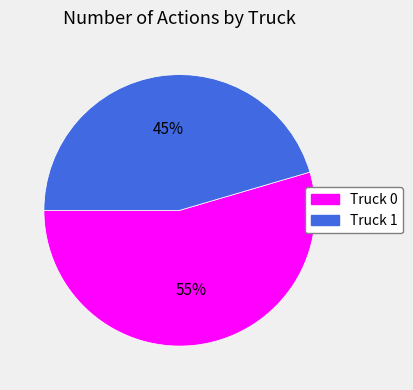

Is it true that Truck 1 is 38% of the pie?

False